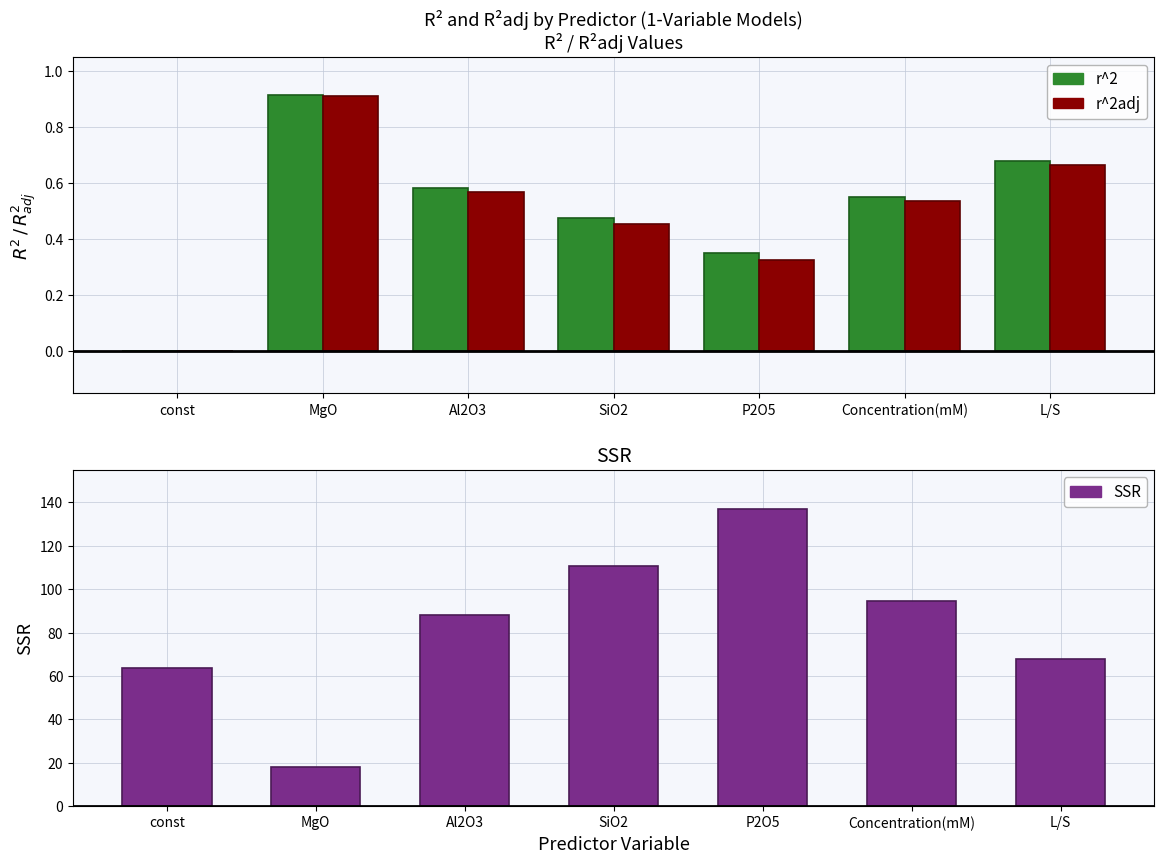

At which category is the sum across all series the highest?

P2O5